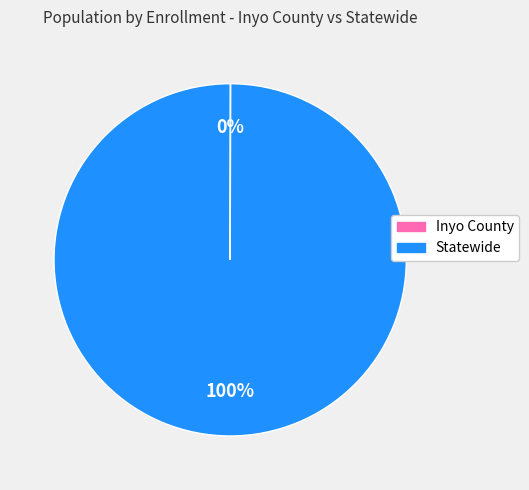

Does any single category account for the majority?

Yes